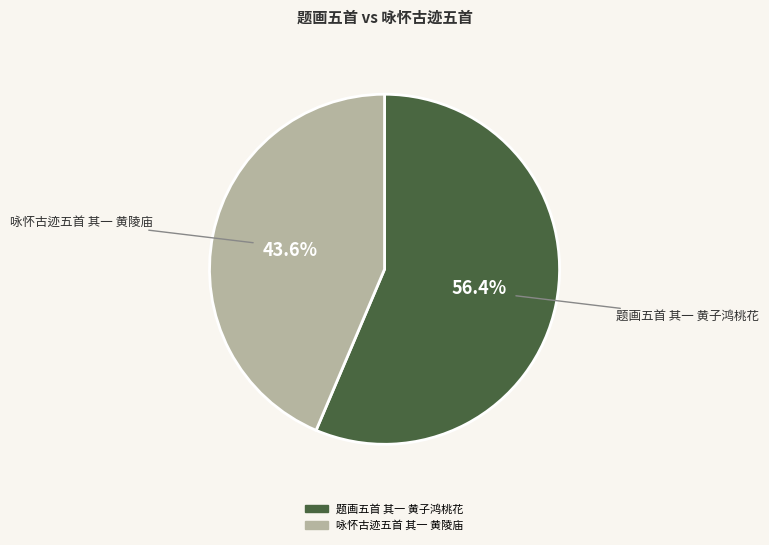

Rank the categories by value from lowest to highest.

咏怀古迹五首 其一 黄陵庙, 题画五首 其一 黄子鸿桃花